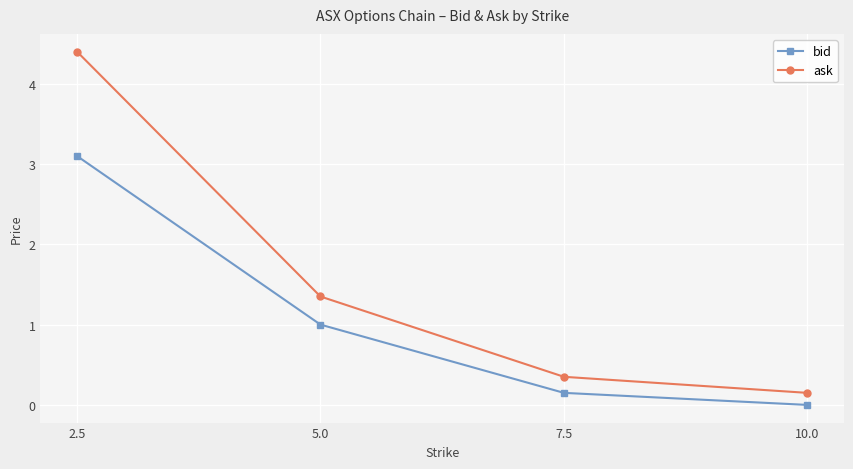

What is the maximum value for ask?

4.4